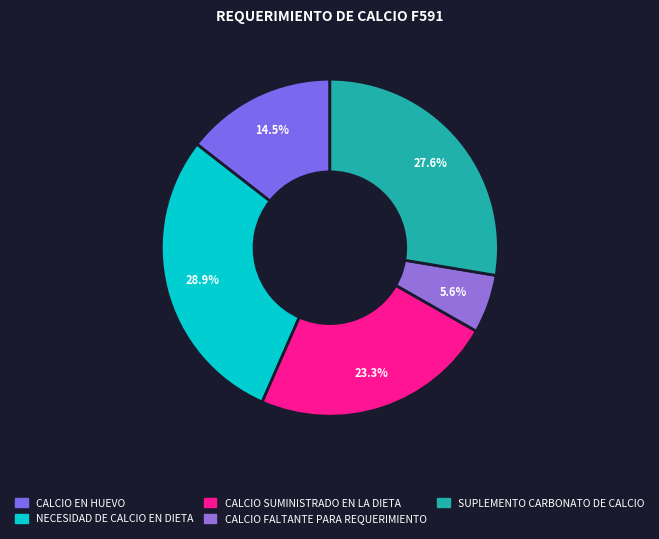

Does SUPLEMENTO CARBONATO DE CALCIO represent more than half of the total?

No